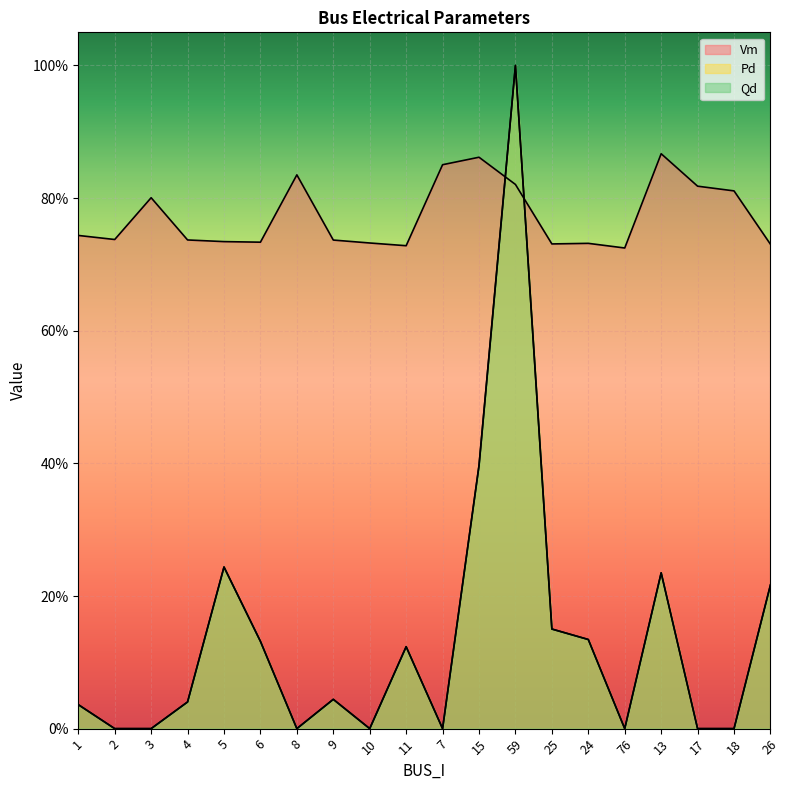

How many interior local valleys does the Qd series have?

4